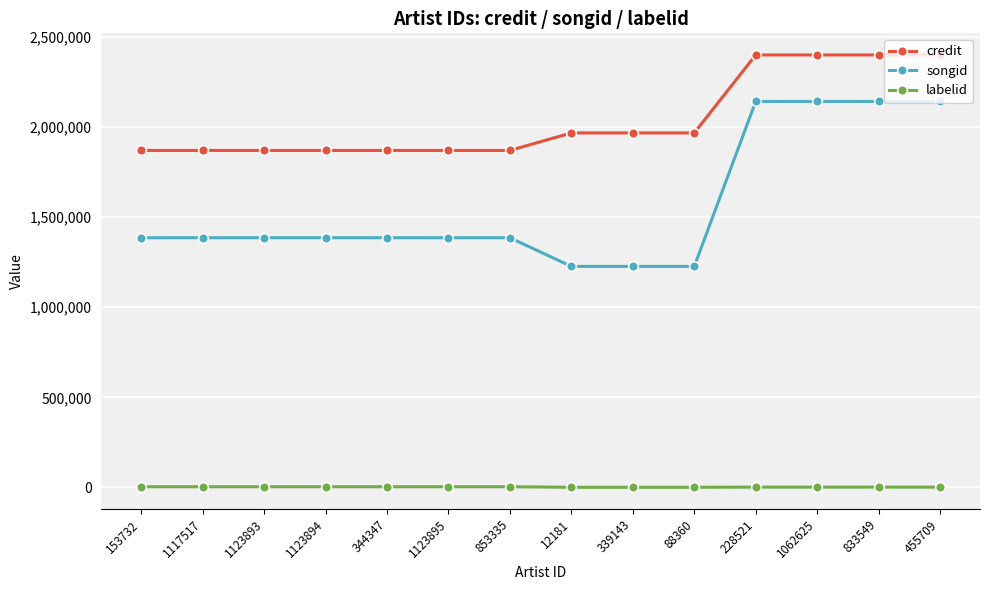

How many data points in credit are less than 1968071?

7